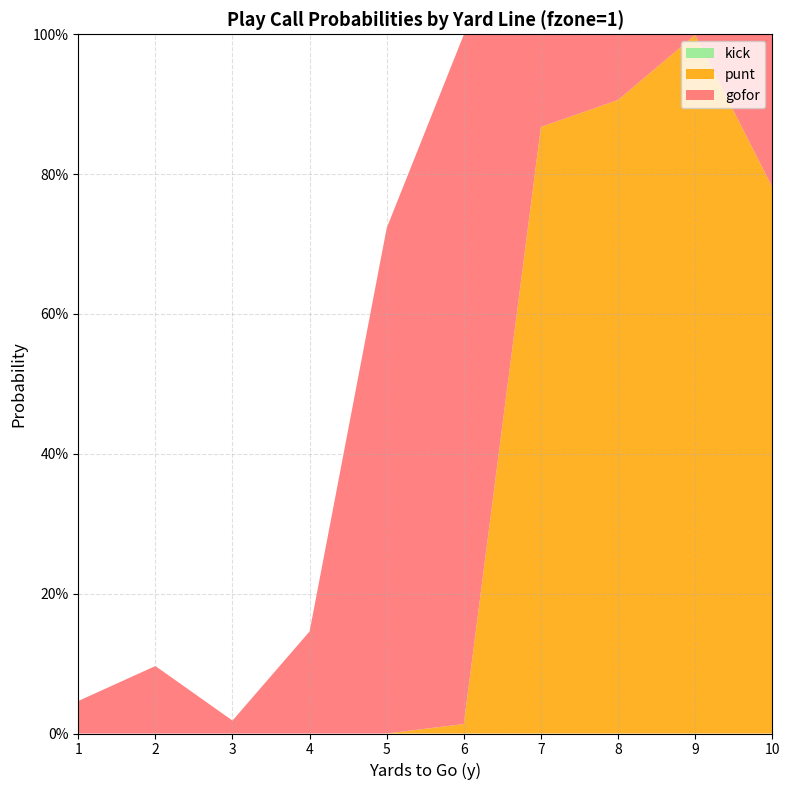

Reading left to right, list all the values displayed in this chart.

gofor: 0.0	0.1	0.0	0.1	0.7	1.0	0.1	0.1	0.0	0.2
punt: 0.0	0.0	0.0	0.0	0.0	0.0	0.9	0.9	1.0	0.8
kick: 0.0	0.0	0.0	0.0	0.0	0.0	0.0	0.0	0.0	0.0